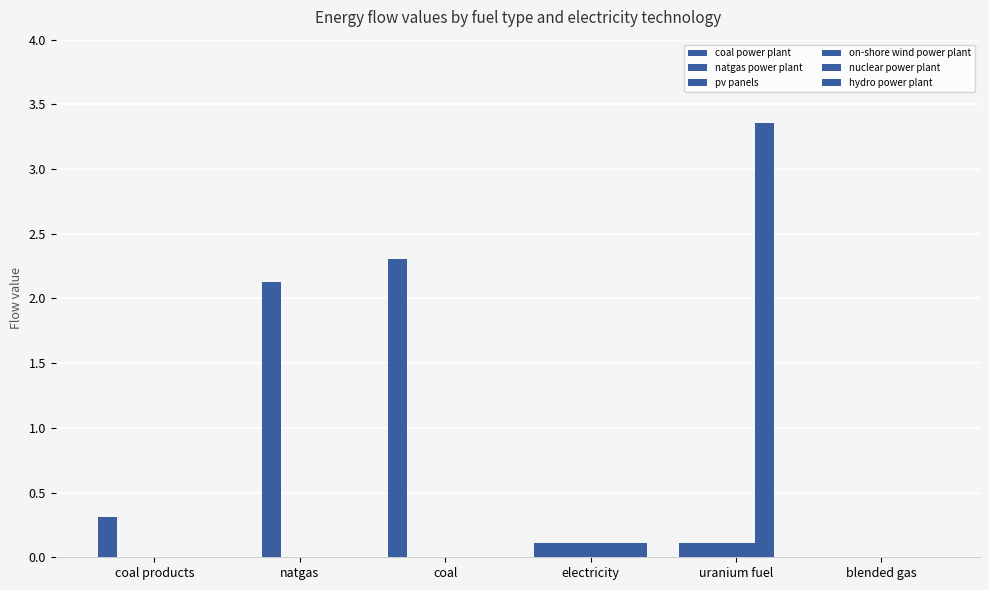

What is the sum of the coal power plant values at coal products and natgas?

0.3